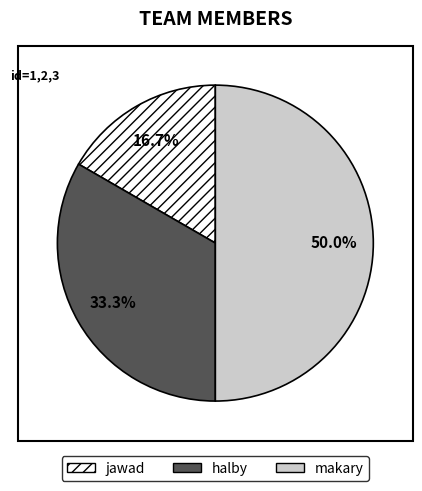

Is jawad the majority of the pie?

No